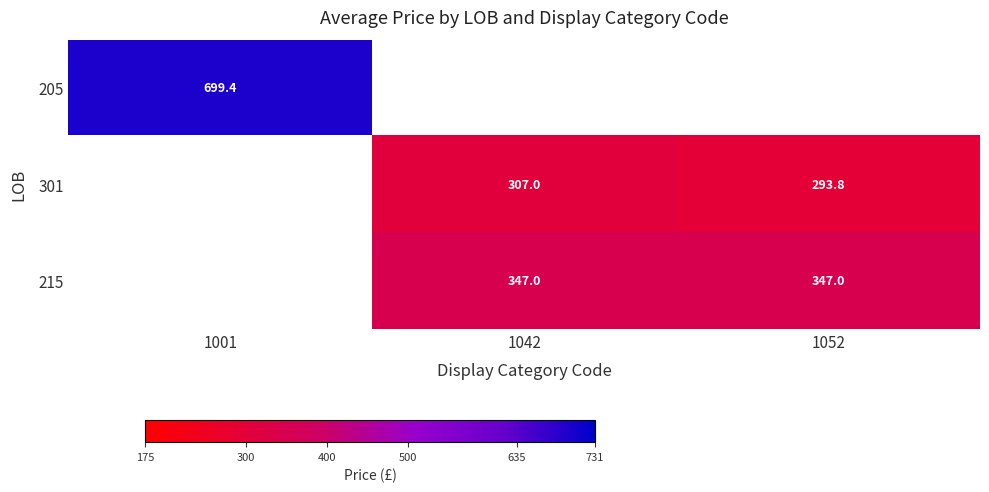

Is it true that 215 equals 231.8 at 1052?

False